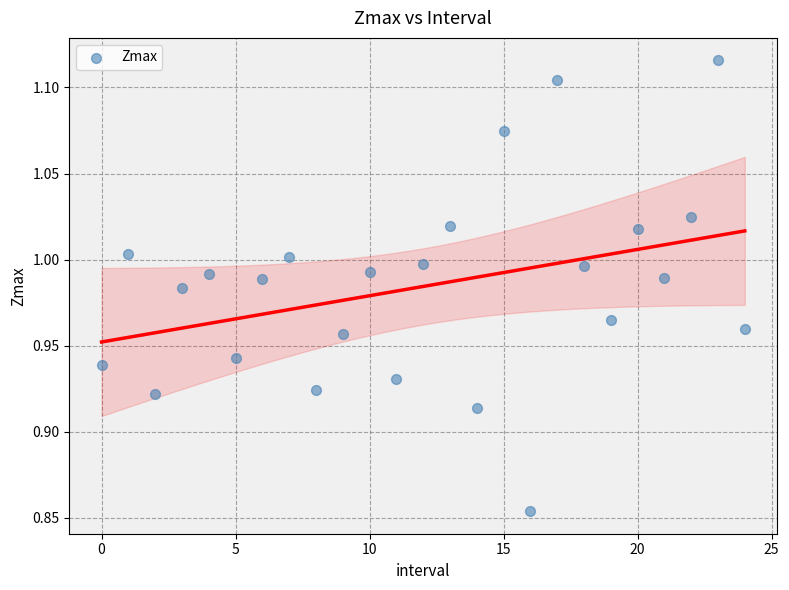

What is the range of Y values (max minus min)?

0.3